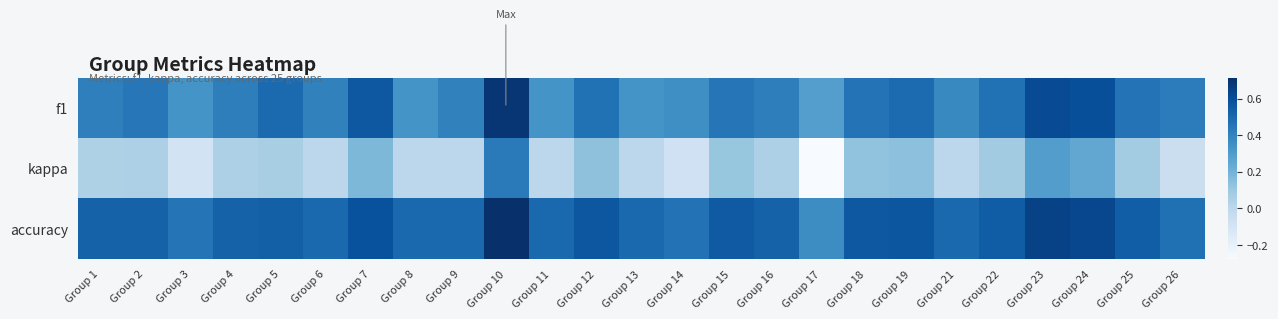

Reading right to left, extract all data points from this chart.

f1: Group 26=0.4	Group 25=0.5	Group 24=0.6	Group 23=0.6	Group 22=0.5	Group 21=0.4	Group 19=0.5	Group 18=0.5	Group 17=0.3	Group 16=0.4	Group 15=0.4	Group 14=0.4	Group 13=0.3	Group 12=0.5	Group 11=0.3	Group 10=0.7	Group 9=0.4	Group 8=0.3	Group 7=0.6	Group 6=0.4	Group 5=0.5	Group 4=0.4	Group 3=0.3	Group 2=0.4	Group 1=0.4
kappa: Group 26=-0.1	Group 25=0.1	Group 24=0.2	Group 23=0.3	Group 22=0.1	Group 21=0.0	Group 19=0.1	Group 18=0.1	Group 17=-0.3	Group 16=0.0	Group 15=0.1	Group 14=-0.1	Group 13=0.0	Group 12=0.1	Group 11=0.0	Group 10=0.4	Group 9=0.0	Group 8=0.0	Group 7=0.2	Group 6=0.0	Group 5=0.1	Group 4=0.0	Group 3=-0.1	Group 2=0.0	Group 1=0.0
accuracy: Group 26=0.5	Group 25=0.5	Group 24=0.6	Group 23=0.6	Group 22=0.5	Group 21=0.5	Group 19=0.6	Group 18=0.6	Group 17=0.4	Group 16=0.5	Group 15=0.6	Group 14=0.5	Group 13=0.5	Group 12=0.6	Group 11=0.5	Group 10=0.7	Group 9=0.5	Group 8=0.5	Group 7=0.6	Group 6=0.5	Group 5=0.5	Group 4=0.5	Group 3=0.5	Group 2=0.5	Group 1=0.5